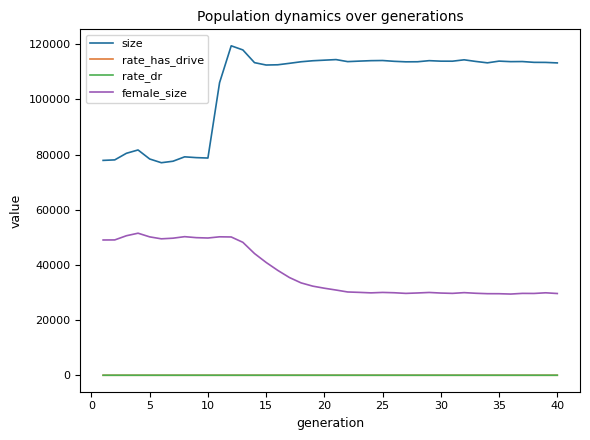

Does the chart display data point markers on the line(s)?

No